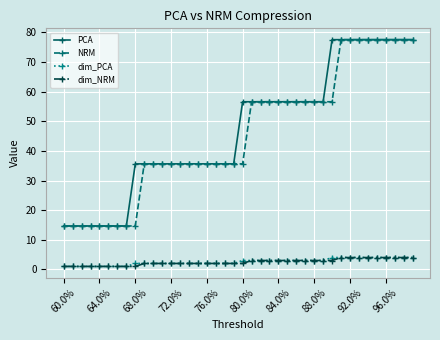

True or false: dim_NRM and NRM cross at least once.

False